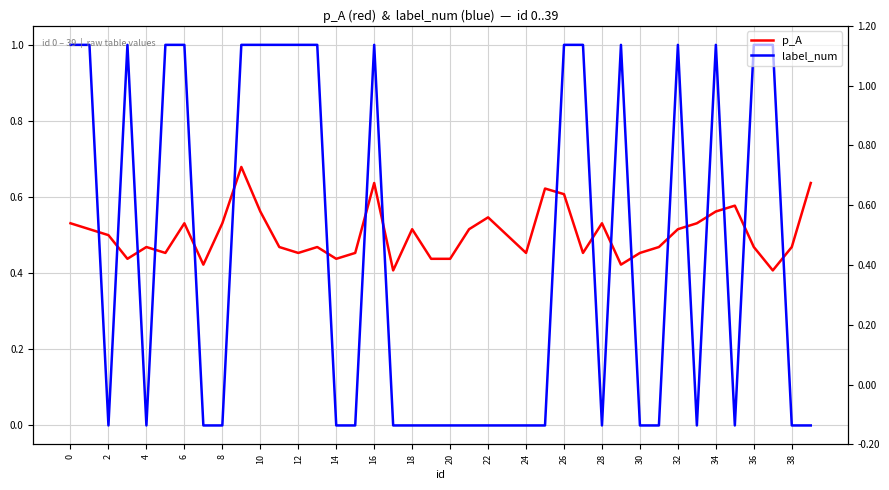

Which series ends up on top after the final intersection of p_A and label_num?

p_A